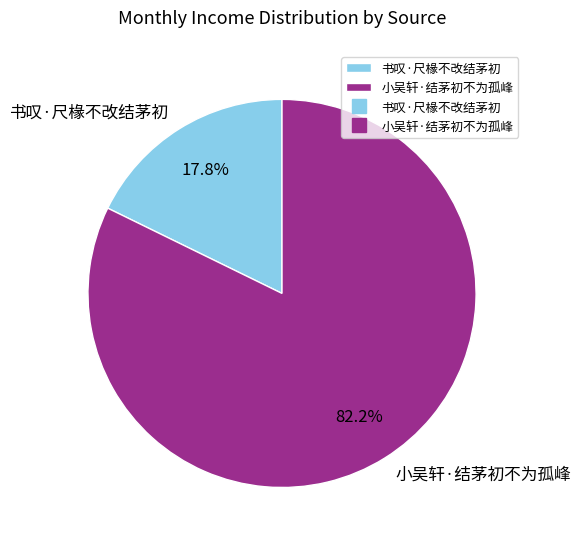

Which category has the smallest portion of the pie?

书叹·尺椽不改结茅初